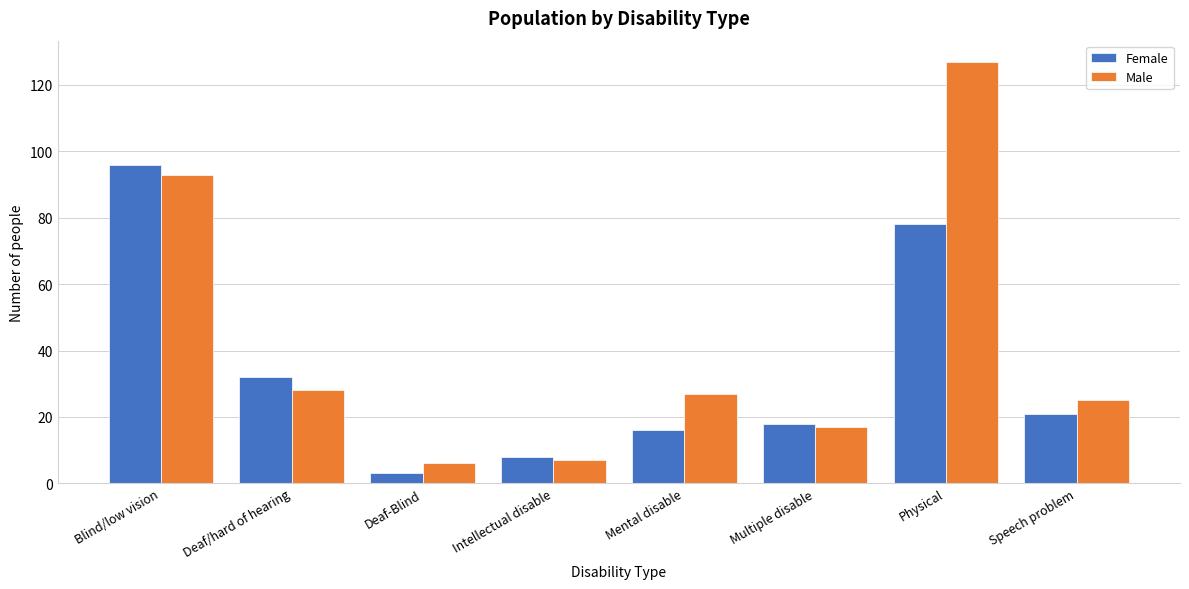

Reading left to right, list all the values displayed in this chart.

Female: 96	32	3	8	16	18	78	21
Male: 93	28	6	7	27	17	127	25